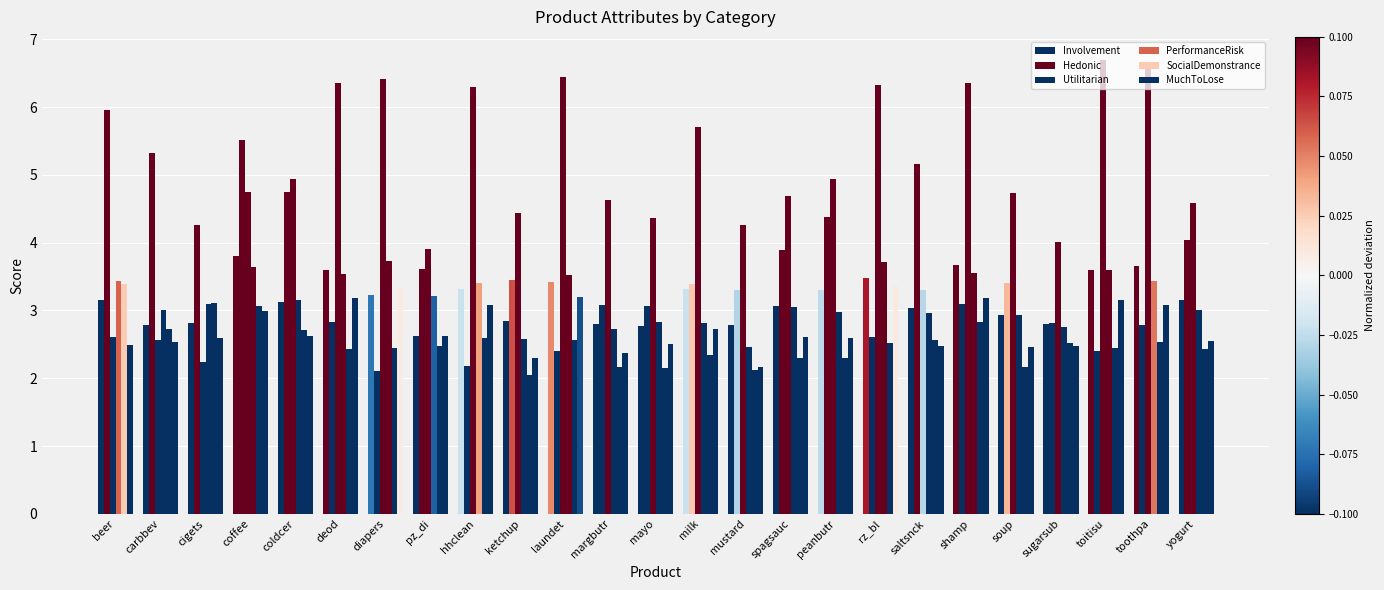

Between hhclean and toitisu, which is larger?

toitisu